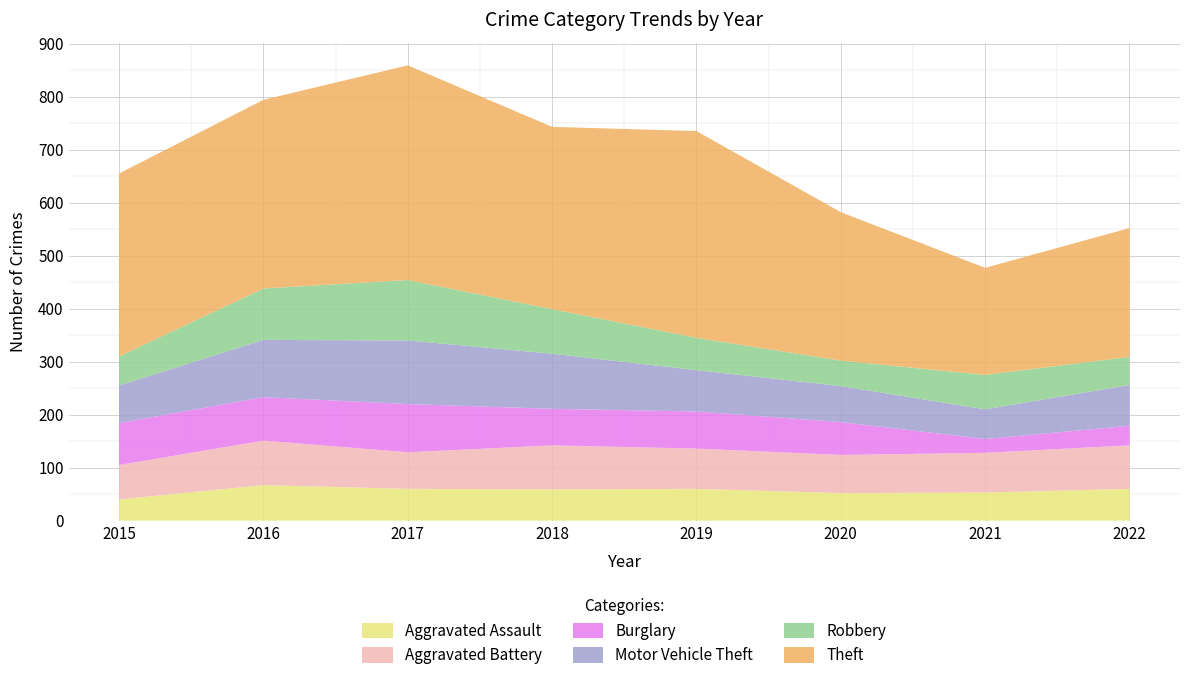

Reading left to right, list all the values displayed in this chart.

Aggravated Assault: 2015=40	2016=67	2017=60	2018=59	2019=60	2020=52	2021=53	2022=60
Aggravated Battery: 2015=65	2016=84	2017=69	2018=83	2019=76	2020=72	2021=75	2022=82
Burglary: 2015=79	2016=82	2017=91	2018=69	2019=70	2020=62	2021=26	2022=37
Motor Vehicle Theft: 2015=71	2016=108	2017=120	2018=104	2019=78	2020=68	2021=56	2022=77
Robbery: 2015=55	2016=97	2017=114	2018=84	2019=61	2020=48	2021=65	2022=53
Theft: 2015=345	2016=356	2017=405	2018=344	2019=390	2020=280	2021=202	2022=243